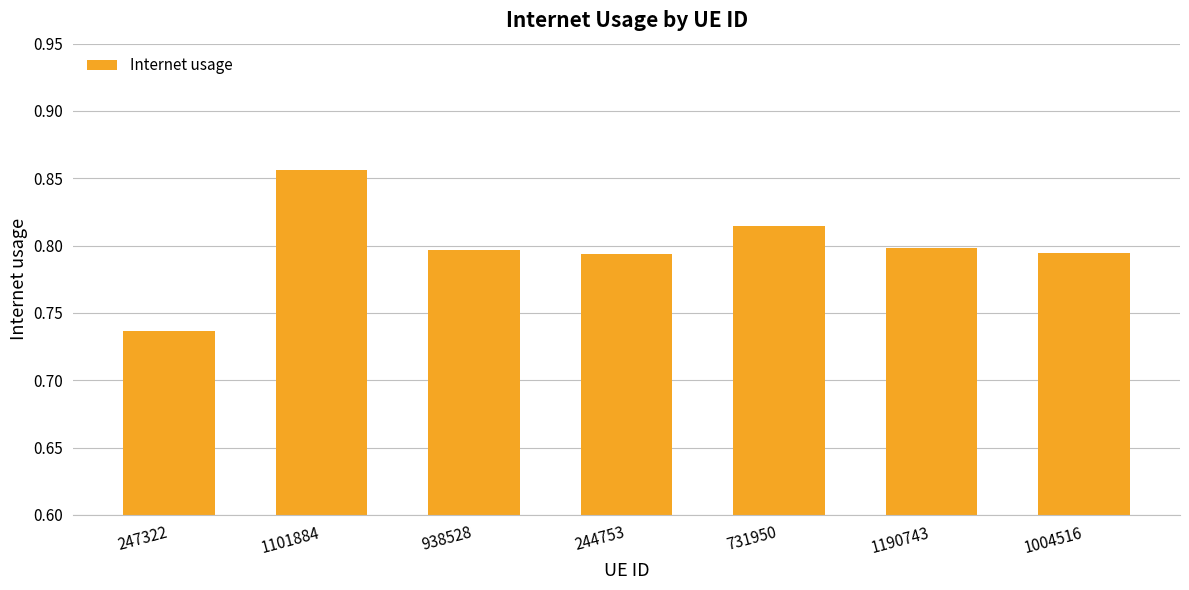

True or false: the data shows 1.2 at 938528.

False